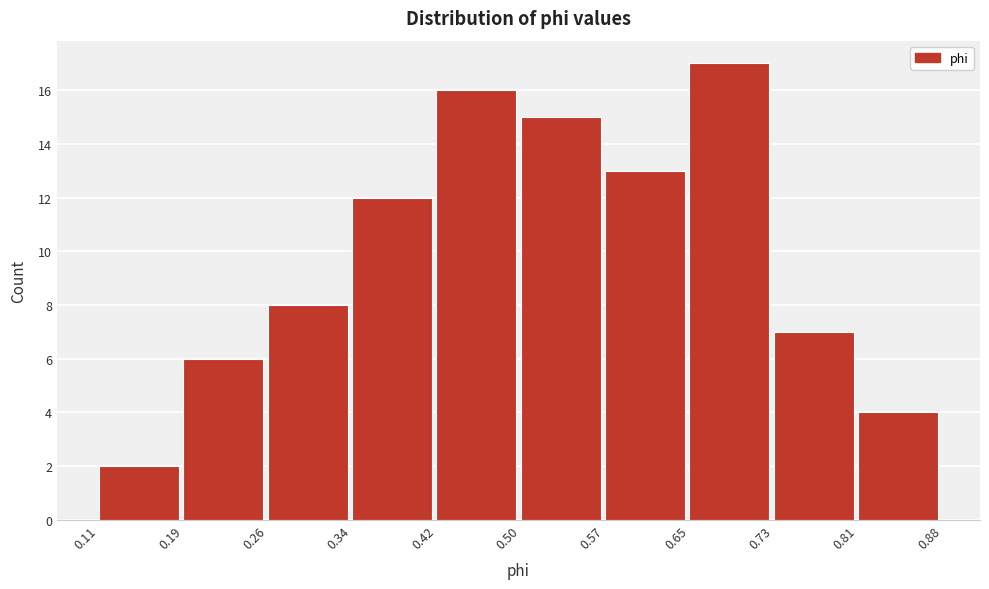

Which range on the x-axis has the tallest bar?

0.65 to 0.73